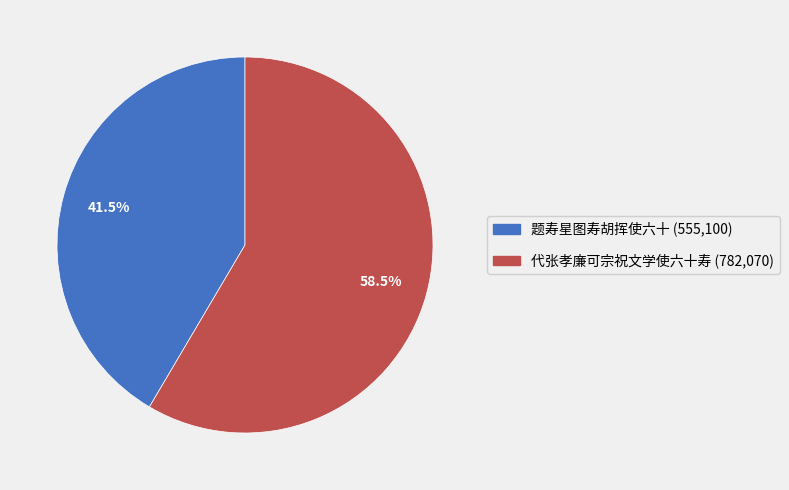

How many segments does this pie chart have?

2